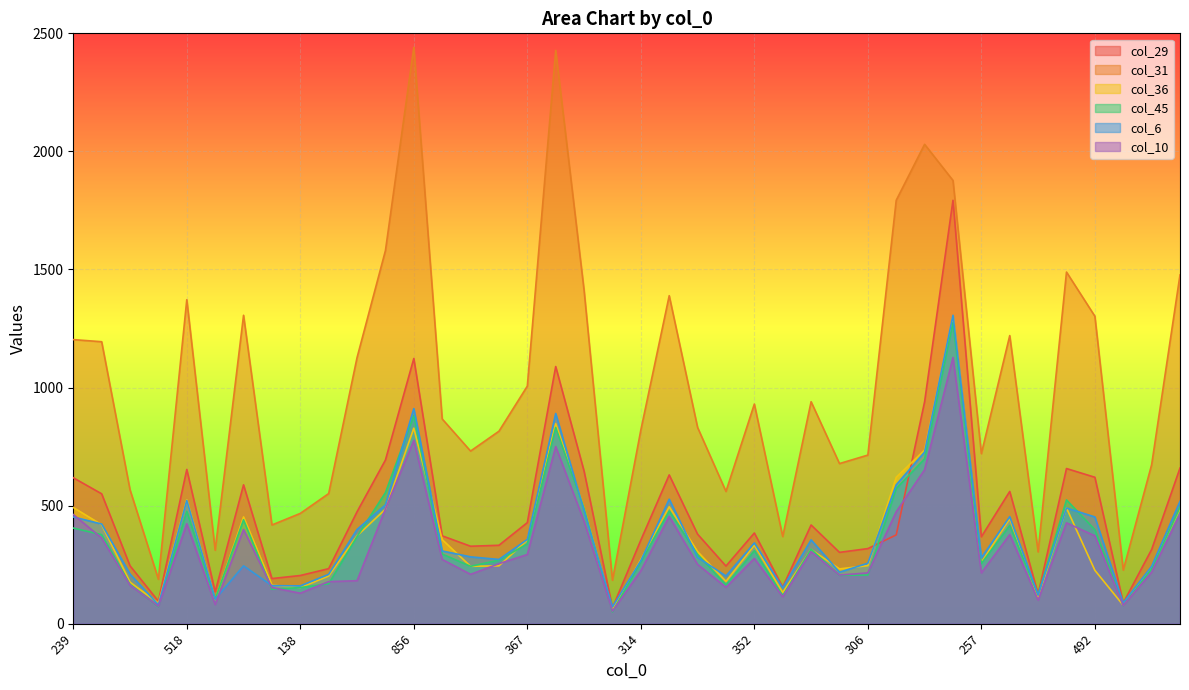

True or false: col_45 has a value of 746 at 618.

False